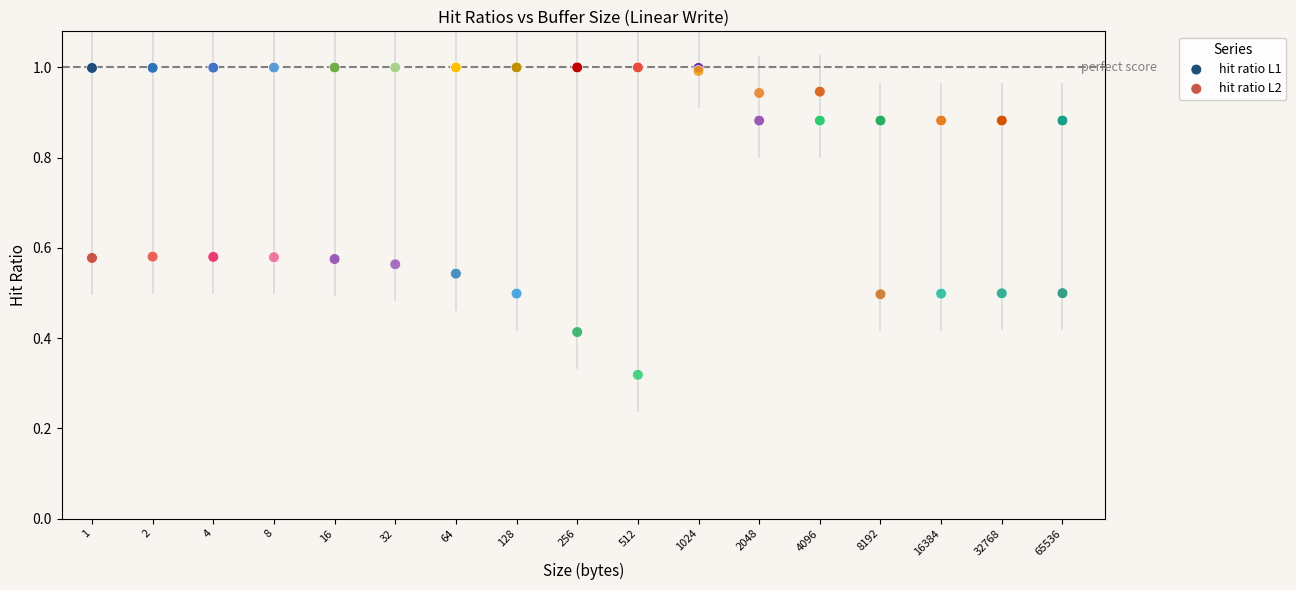

Which series reaches the minimum Y coordinate?

hit ratio L2